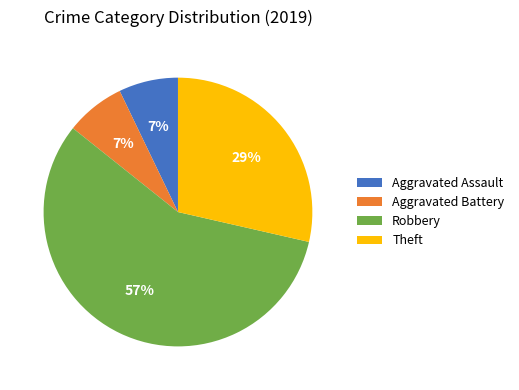

Combined, do Aggravated Battery and Aggravated Assault account for over 50%?

No